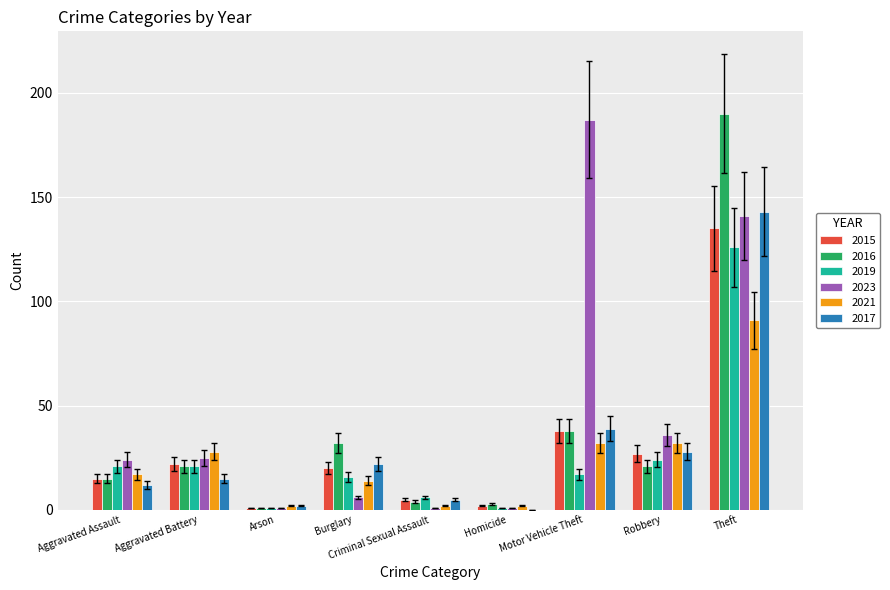

Where is 2016 nearest to the value 95?

Motor Vehicle Theft